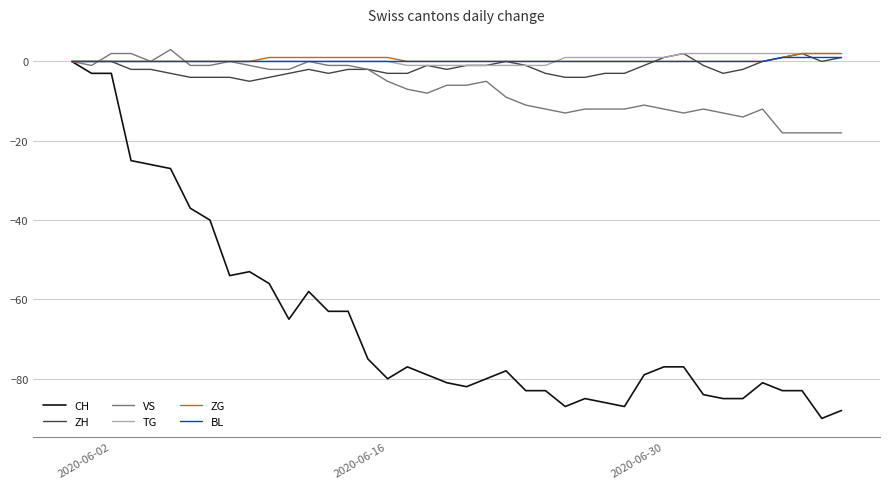

What is the minimum value shown in the chart?

-90